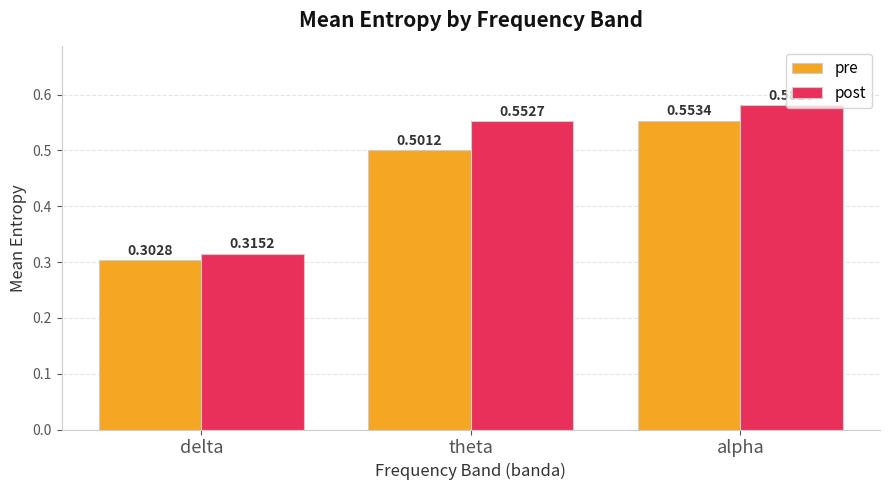

List the labels in order of pre value, smallest first.

delta, theta, alpha